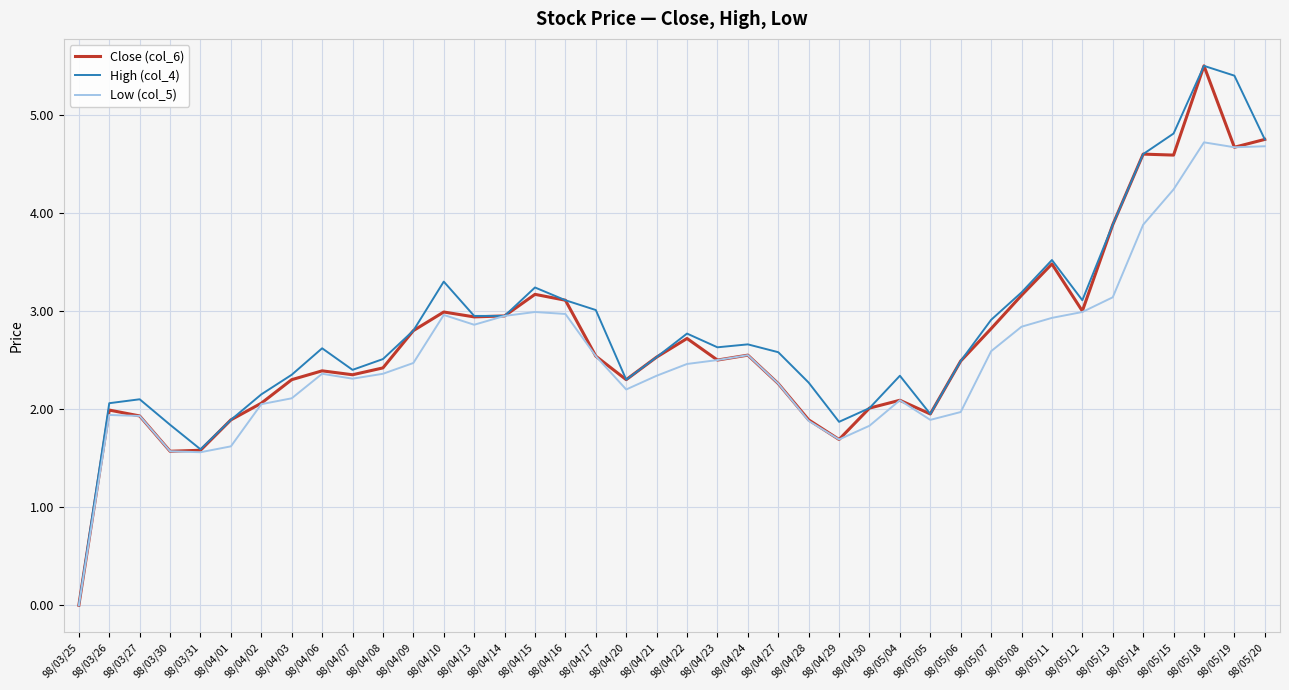

What is the highest value of the Low (col_5) series?

4.7